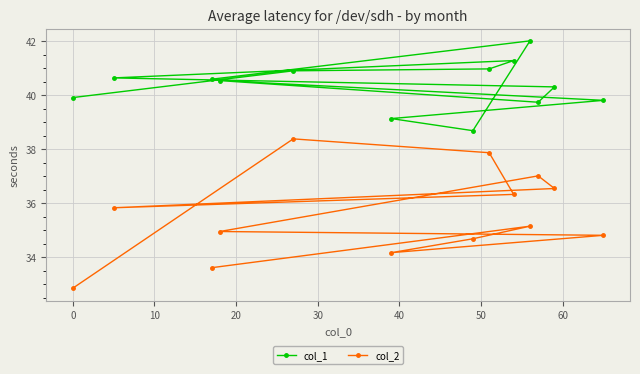

What is the average value of the col_2 series?

35.6